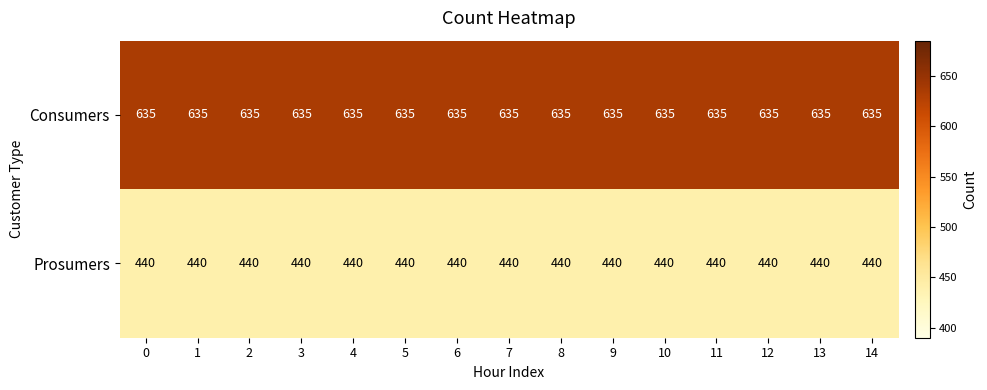

What is the sum of the Consumers values at 11 and 1?

1270